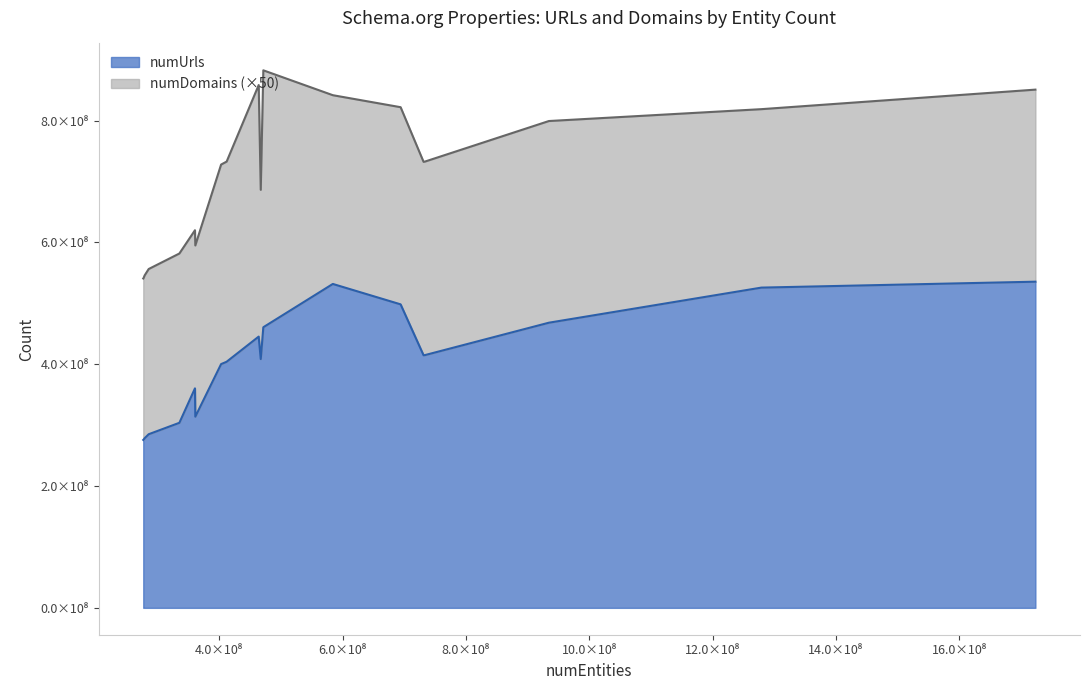

Is it true that numUrls equals 171627878 at WebPage/datePublished?

False